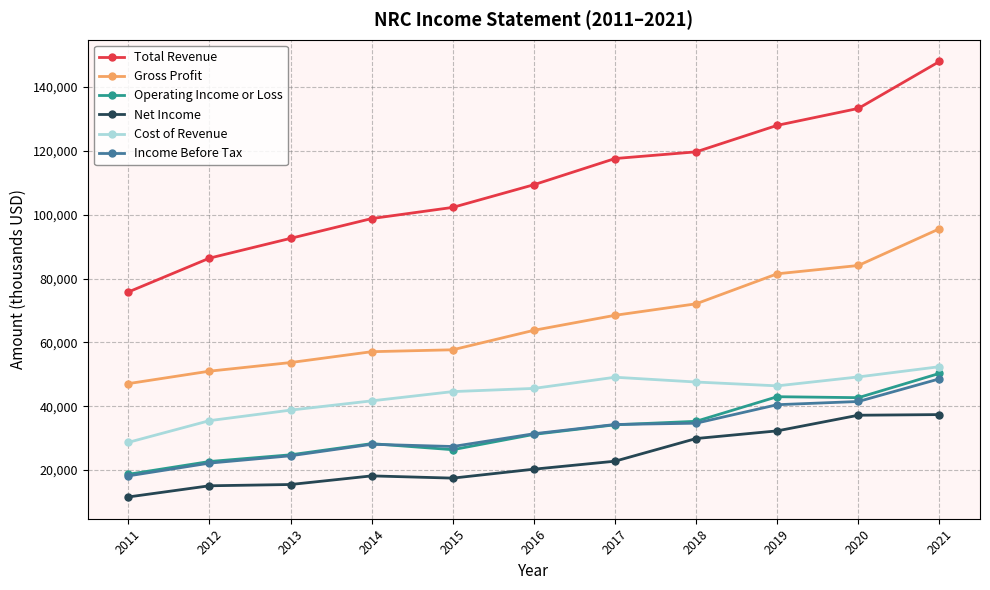

Count the number of categories in the chart.

11